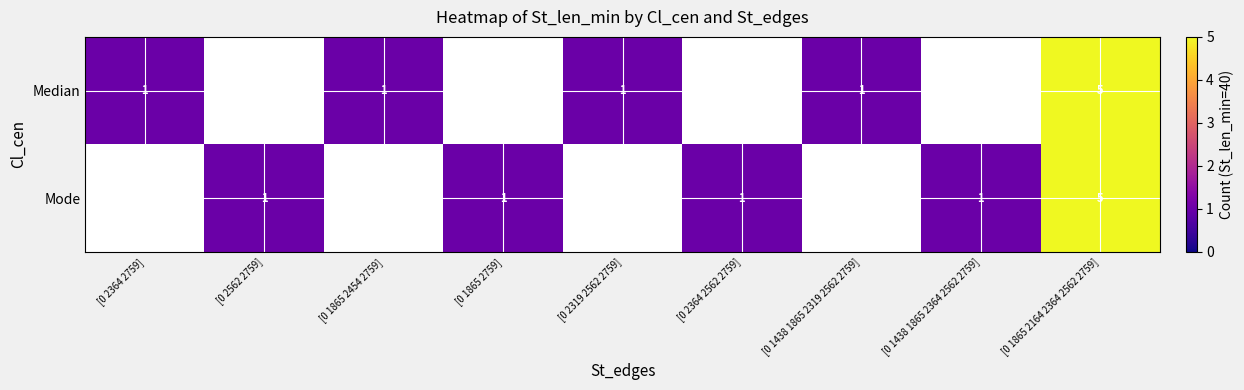

Is it true that Mode equals 5 at [0 1865 2164 2364 2562 2759]?

True